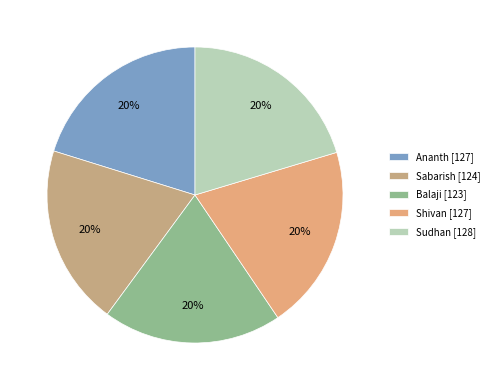

Is there any slice that represents more than half of the pie?

No